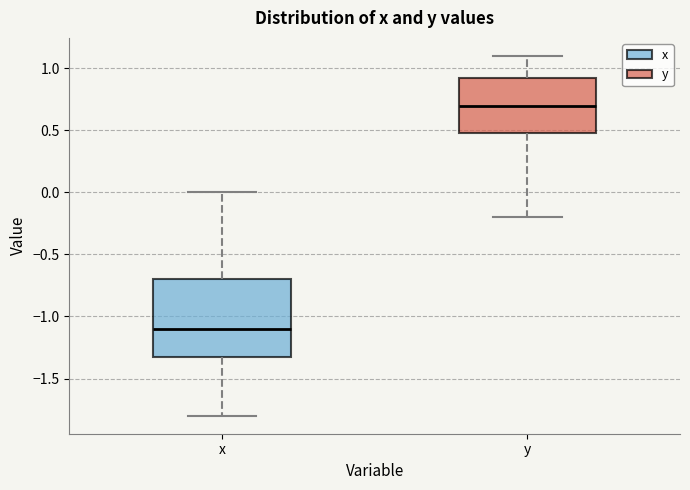

Reading left to right, transcribe this box plot: for each box, give where its median line is, the range the box spans, and where its two whiskers end, as read against the y-axis. The values are not printed on the chart, so give them approximately, as read against the axis.

x: median -1.10, box -1.30 to -0.70, whiskers -1.80 to 0.00
y: median 0.70, box 0.50 to 0.95, whiskers -0.20 to 1.10